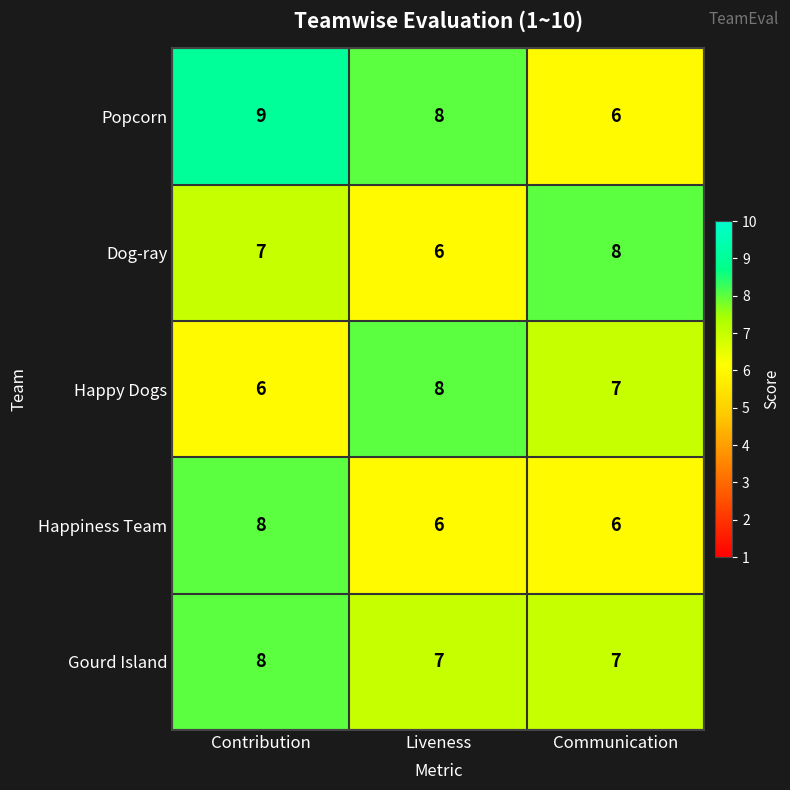

What is the smallest value displayed?

6